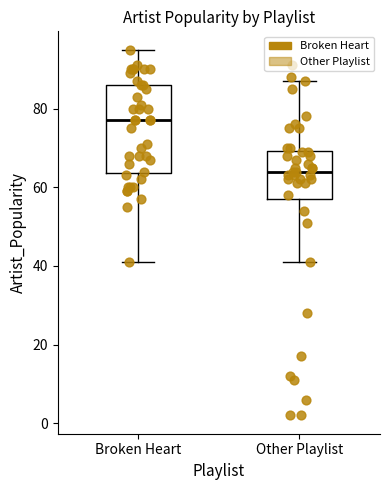

Where is the upper edge of the box for Broken Heart on the y-axis? The values are not printed on the chart, so give them approximately, as read against the axis.

86